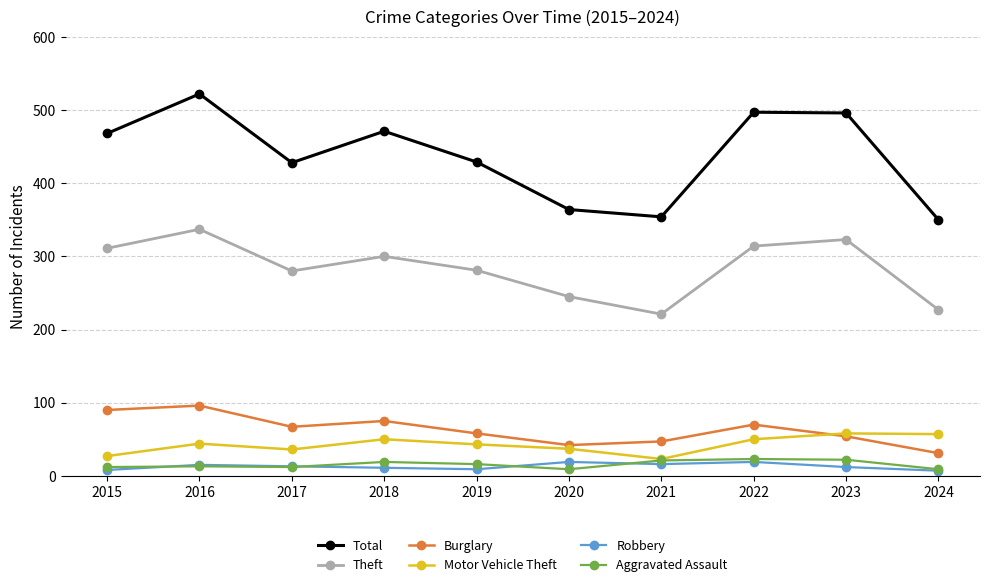

At which category does the chart reach its peak across all series?

2016